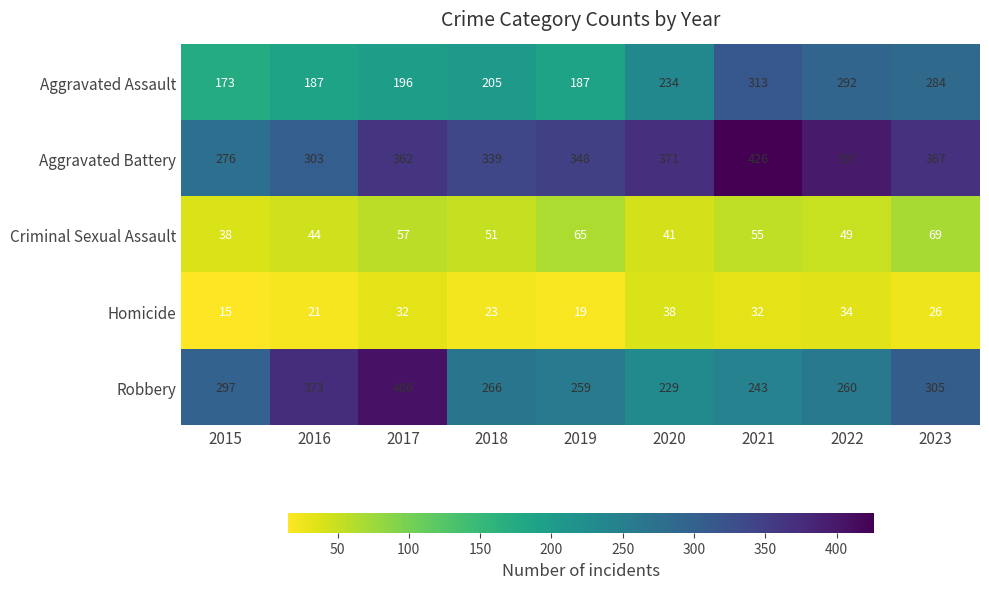

How many data points does each series have?

9